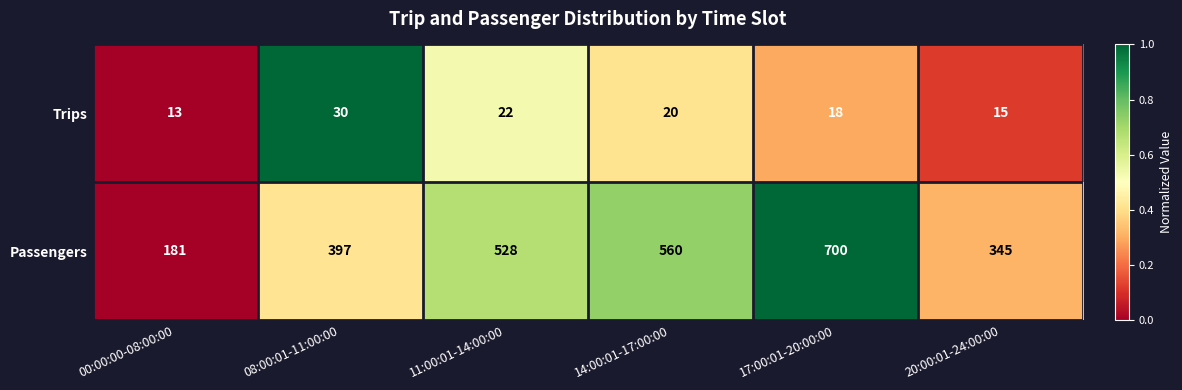

At which category is the sum across all series the highest?

17:00:01-20:00:00